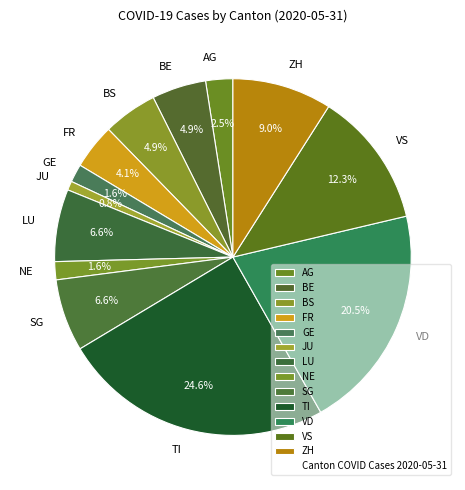

Count the number of slices in the pie.

13